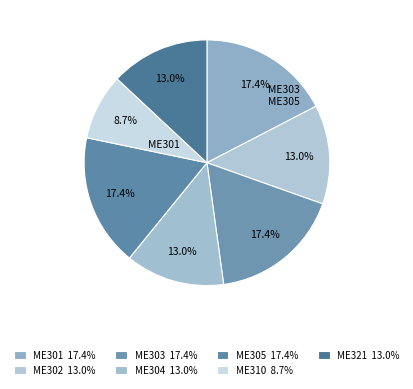

Combined, do ME305 and ME310 account for over 50%?

No